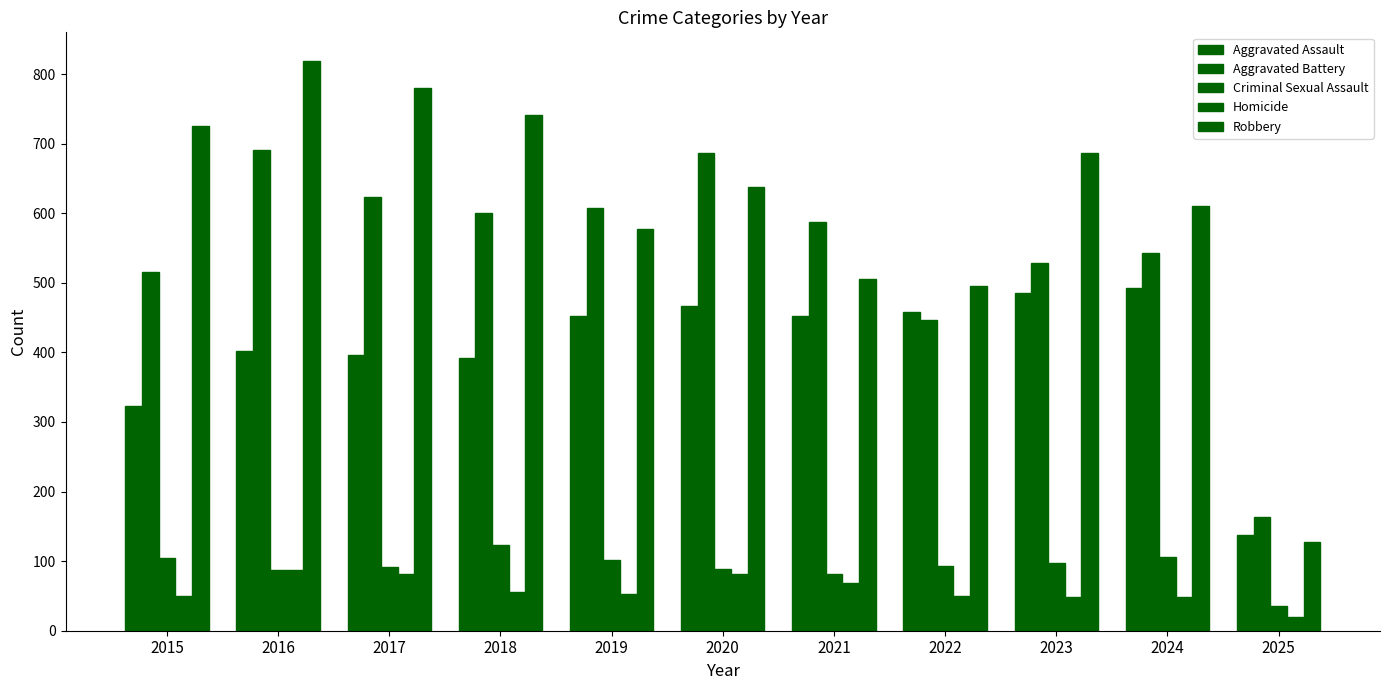

How many data points in Homicide are less than 53?

5